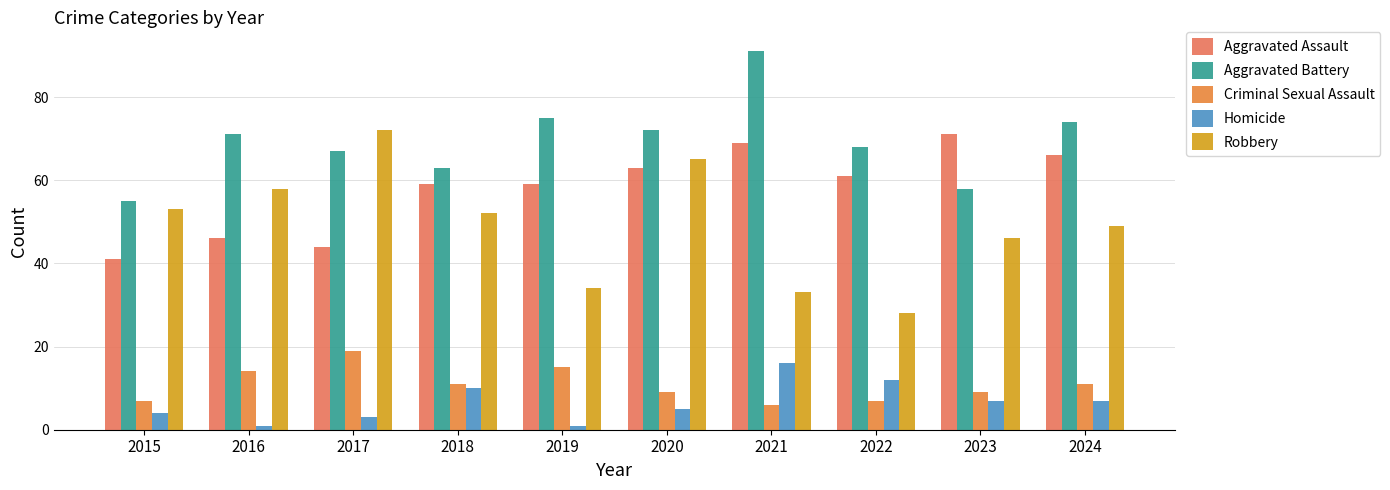

What is the total value across all series at 2018?

195